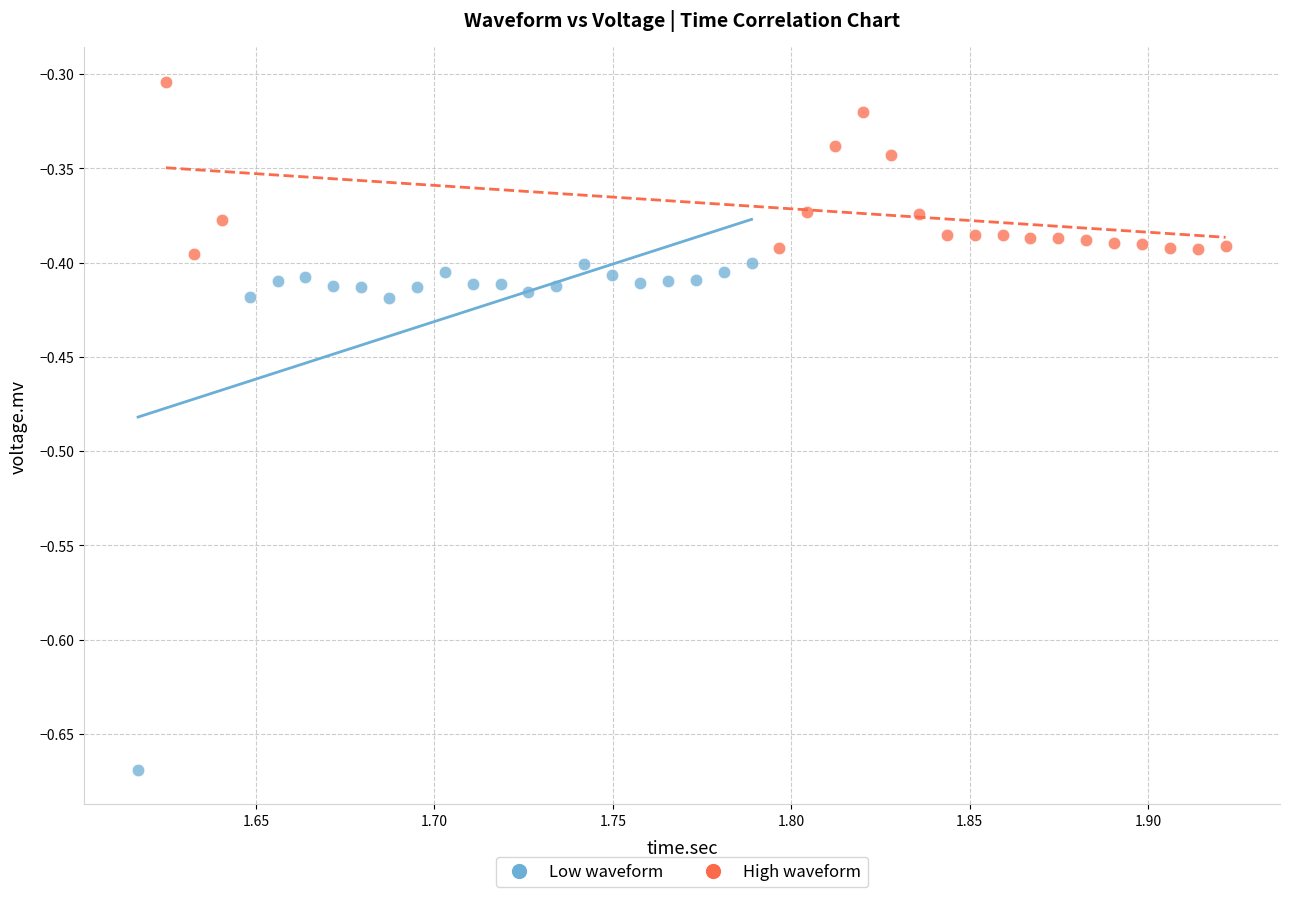

Which series has the widest spread of Y values?

Low waveform